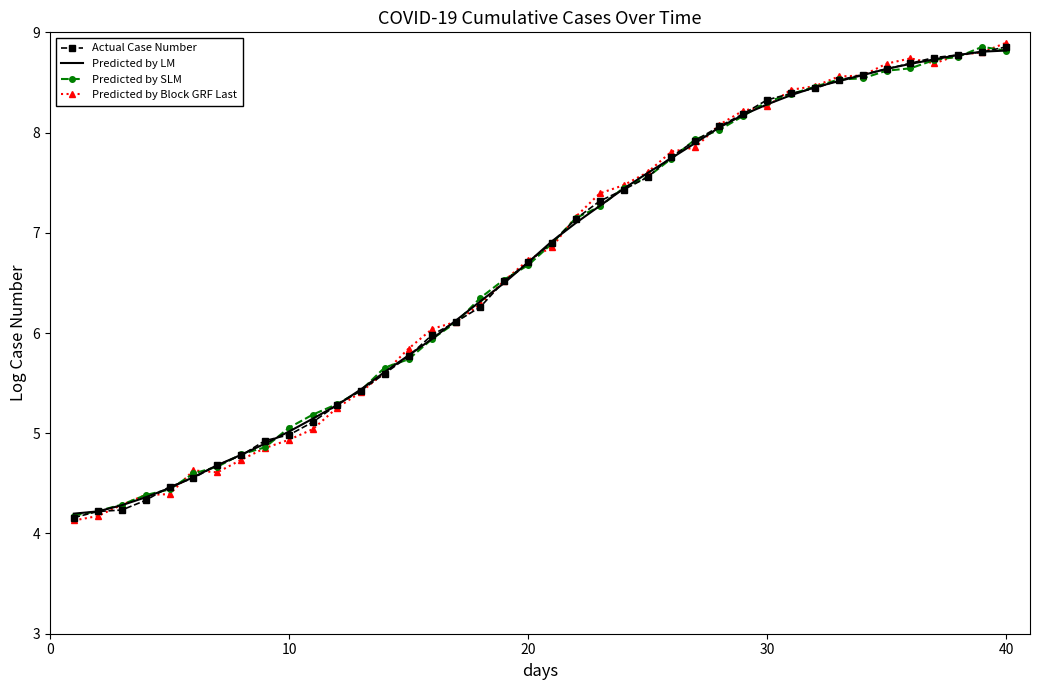

At how many categories does at least one series exceed 4?

40